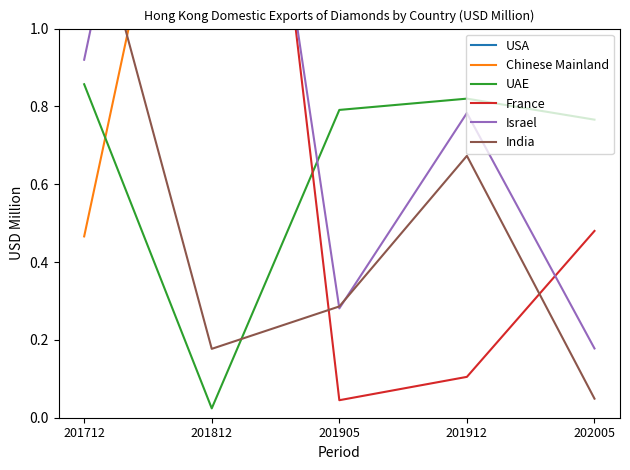

Rank the series by their maximum value, from highest to lowest.

USA, Chinese Mainland, France, Israel, India, UAE